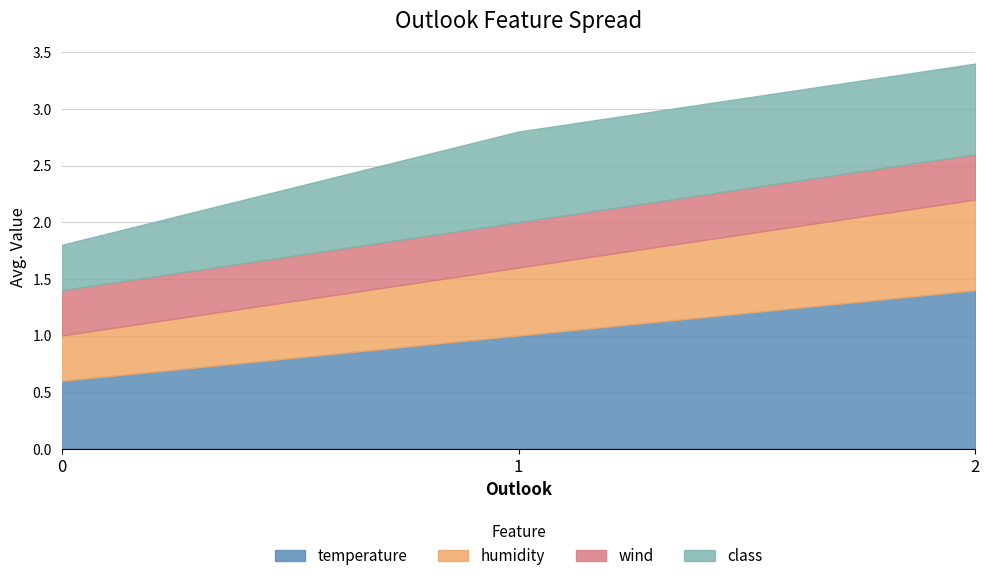

Which series changed the most between 0 and 1?

temperature